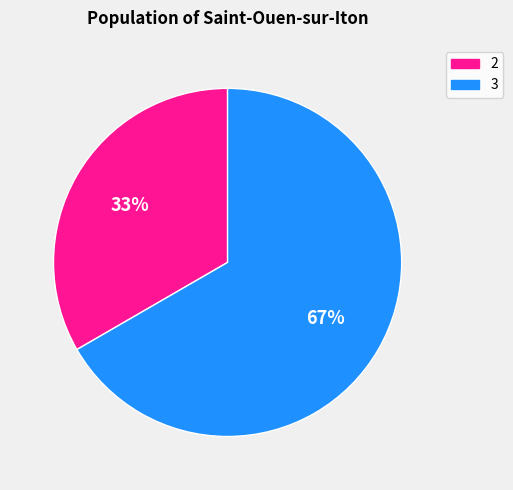

How many slices are in this pie chart?

2